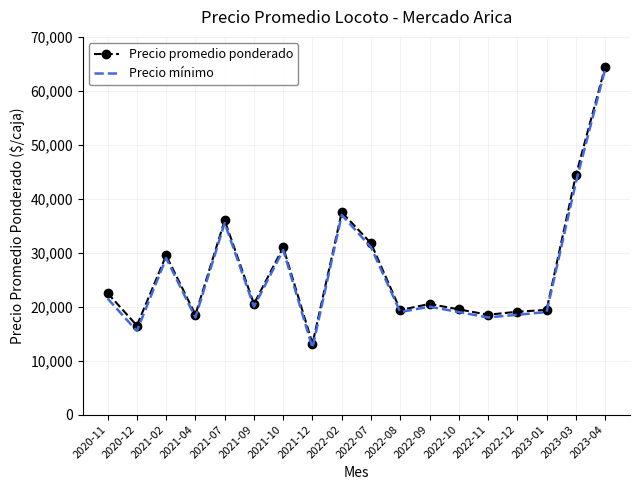

What position from the left is 2022-09?

12